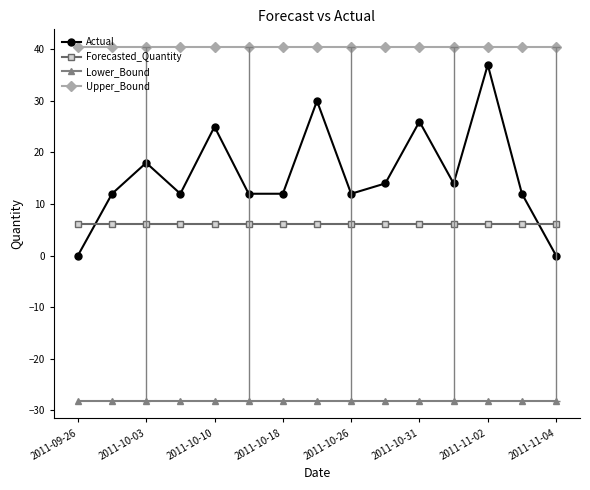

True or false: Actual has more than 2 interior local peaks.

True